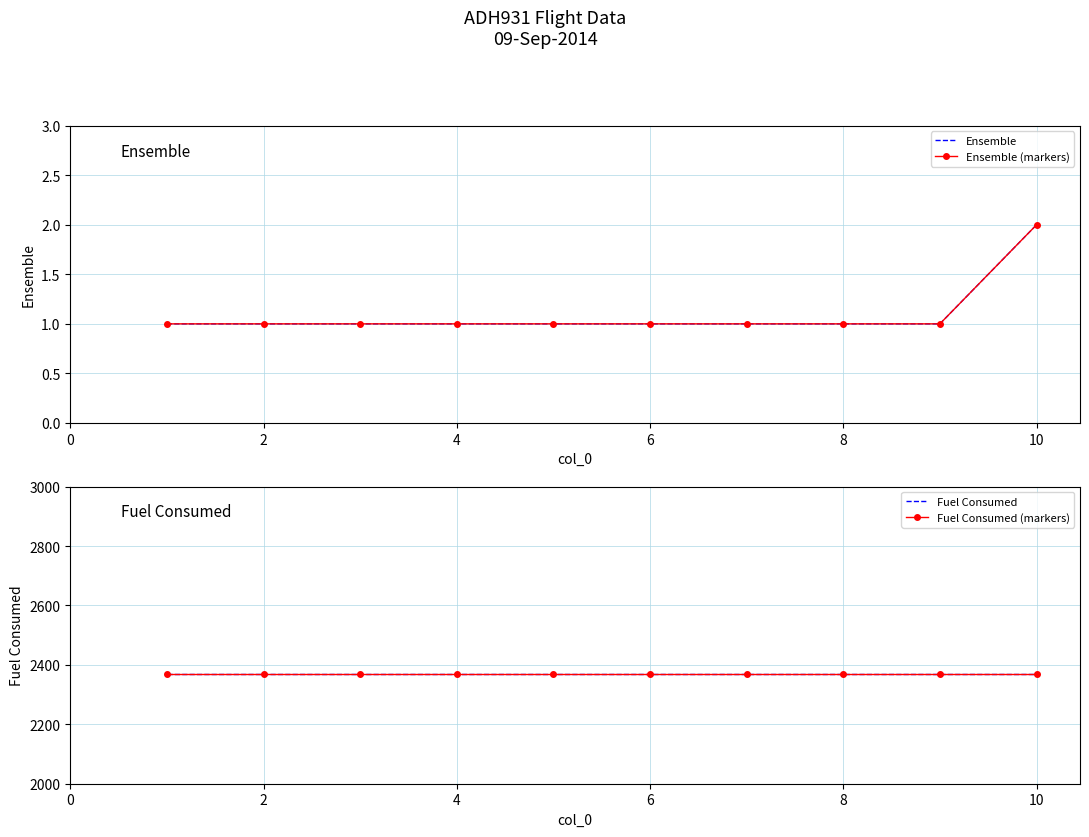

The value of Fuel Consumed at 8 is 2368.2. True or false?

True